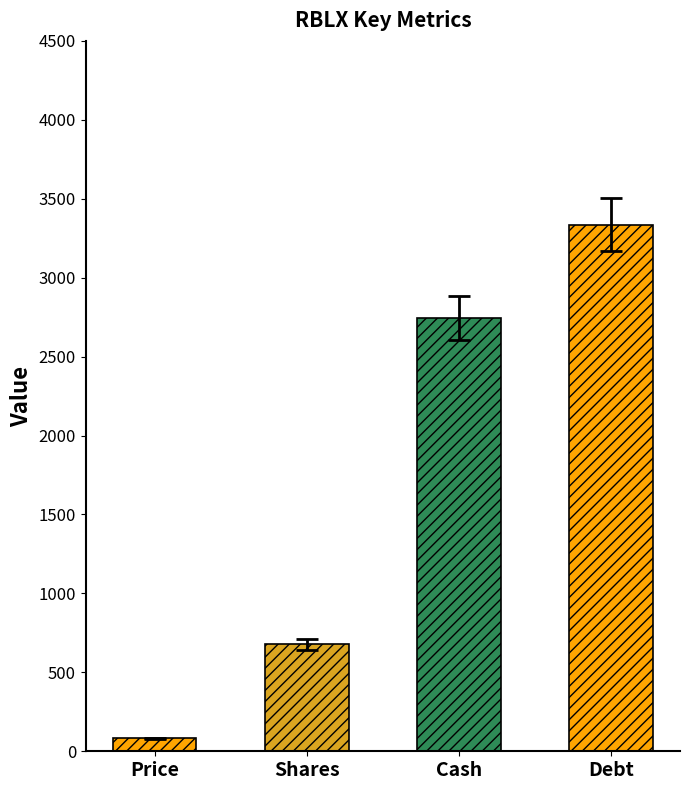

What is the average value?

1710.0